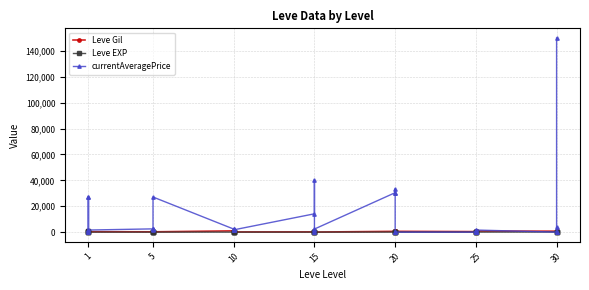

Where do currentAveragePrice and Leve Gil first cross each other?

1 and 1